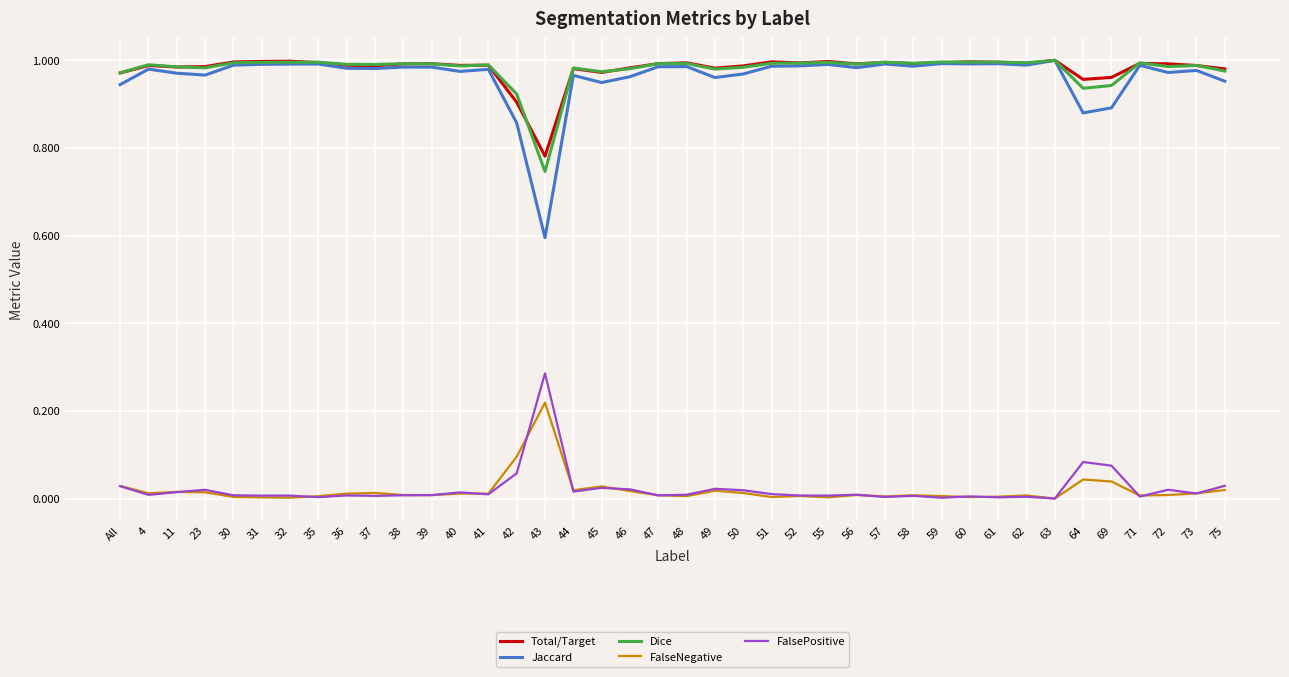

What is the minimum value for Jaccard?

0.6